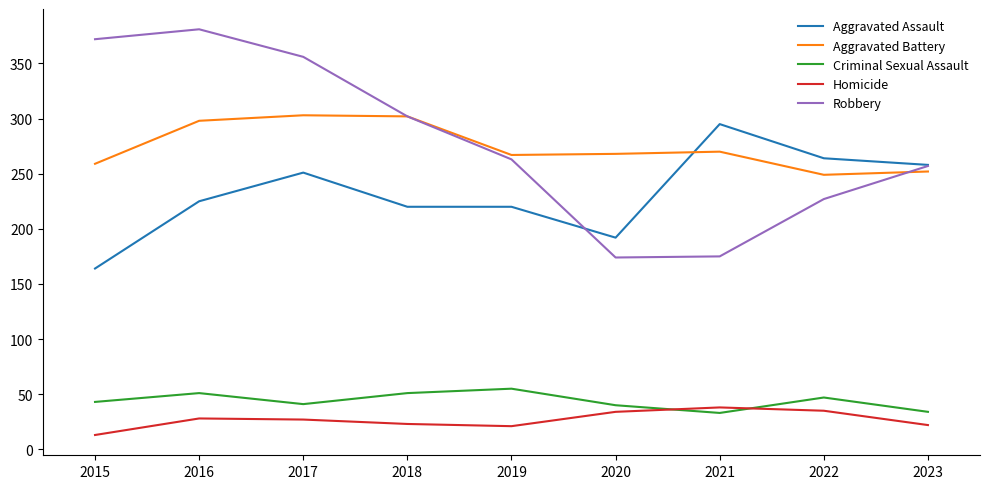

Which series has the widest spread of values?

Robbery